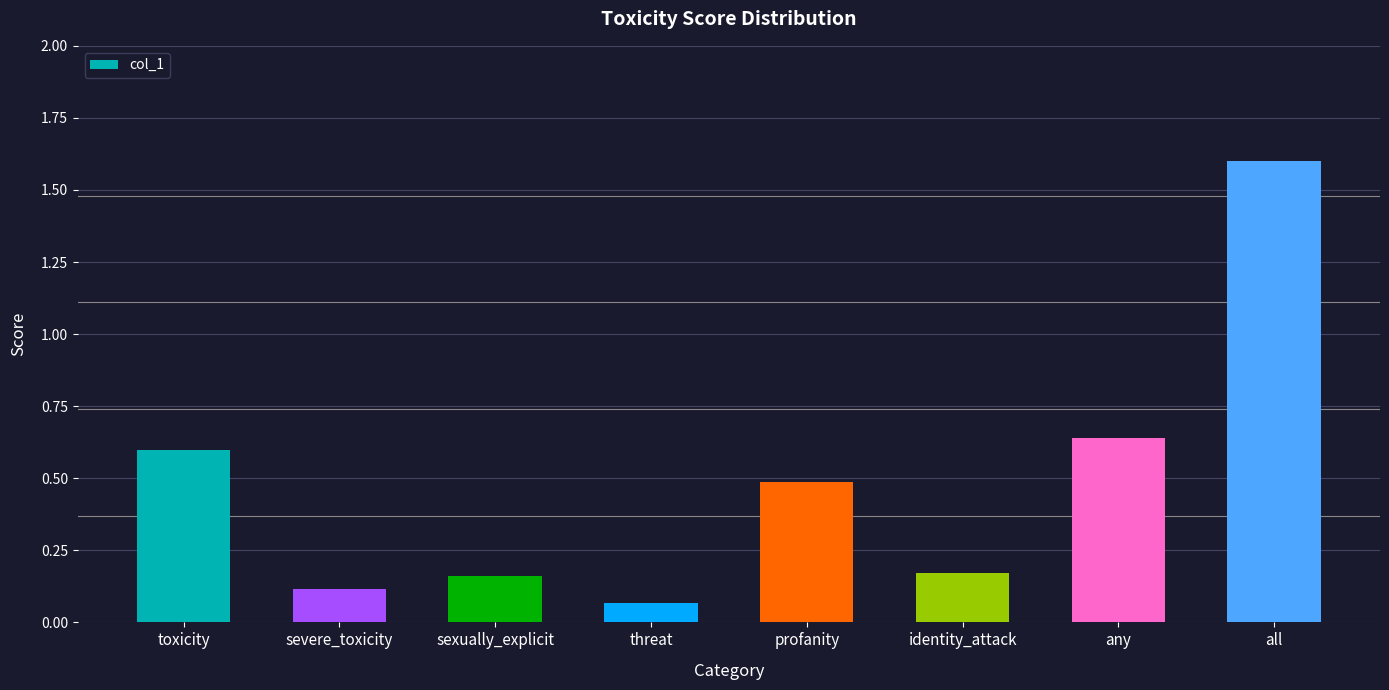

What is the average value?

0.5